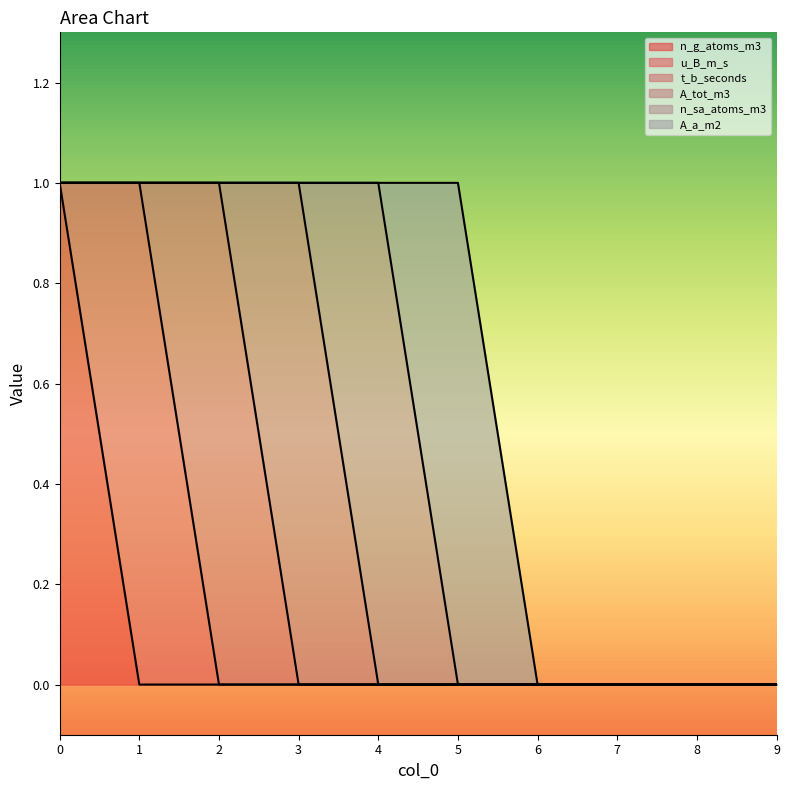

Is the value of A_a_m2 at 1 greater than the value of n_sa_atoms_m3 at 0?

No